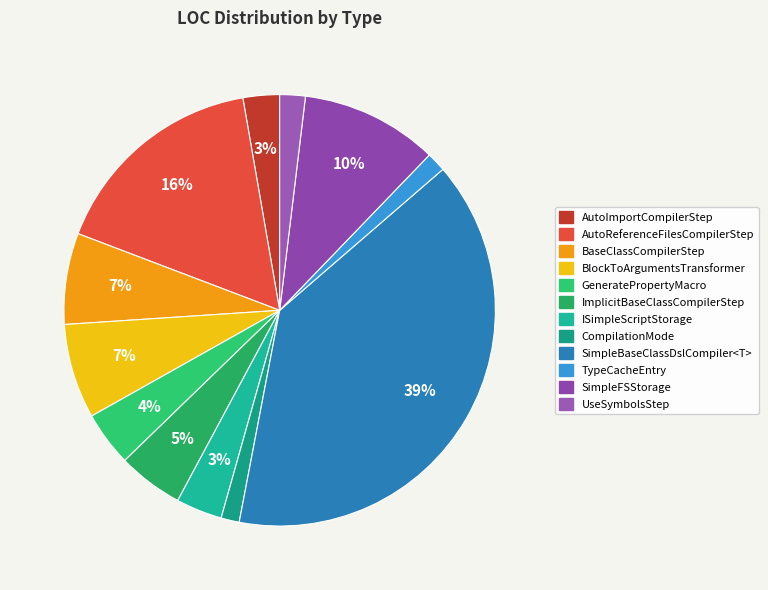

To the nearest percent, what percentage of the pie is TypeCacheEntry?

1%